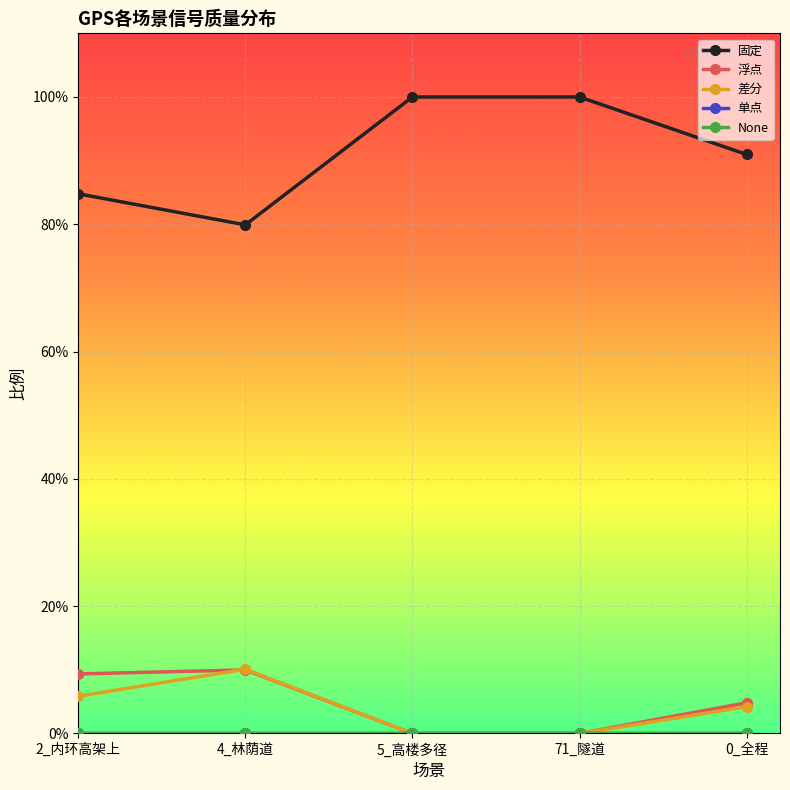

Which category has the lowest value in the 单点 series?

2_内环高架上